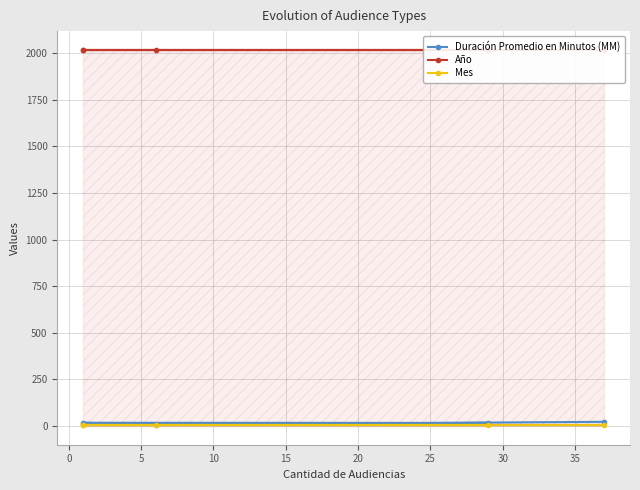

At 0, list the series in order from smallest to largest.

Mes, Duración Promedio en Minutos (MM), Año